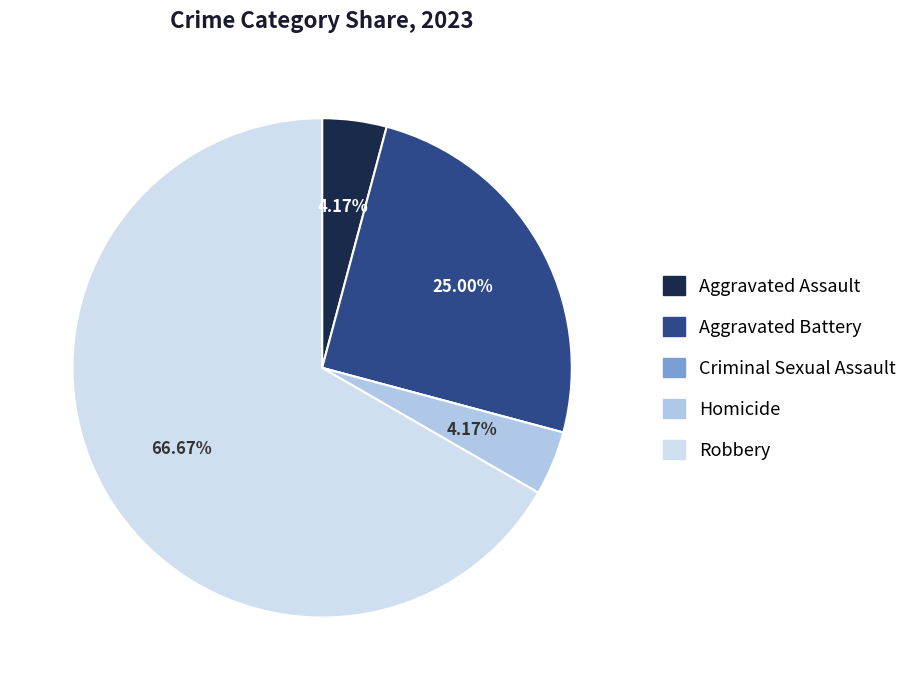

Is there a majority slice in this chart?

Yes